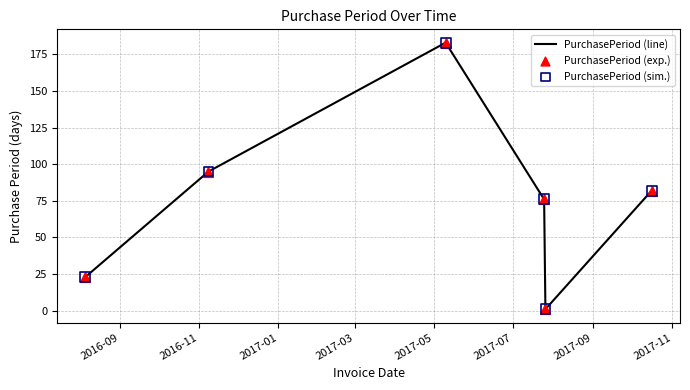

How many interior local peaks (higher than both neighbors) does the data have?

1